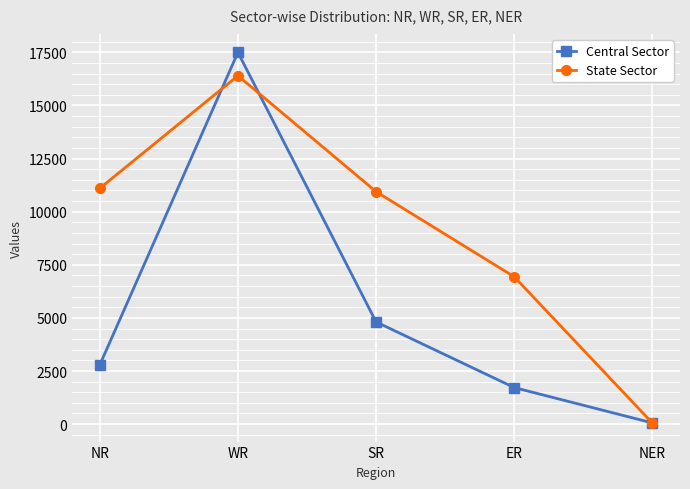

Which series has the largest range (max minus min)?

Central Sector